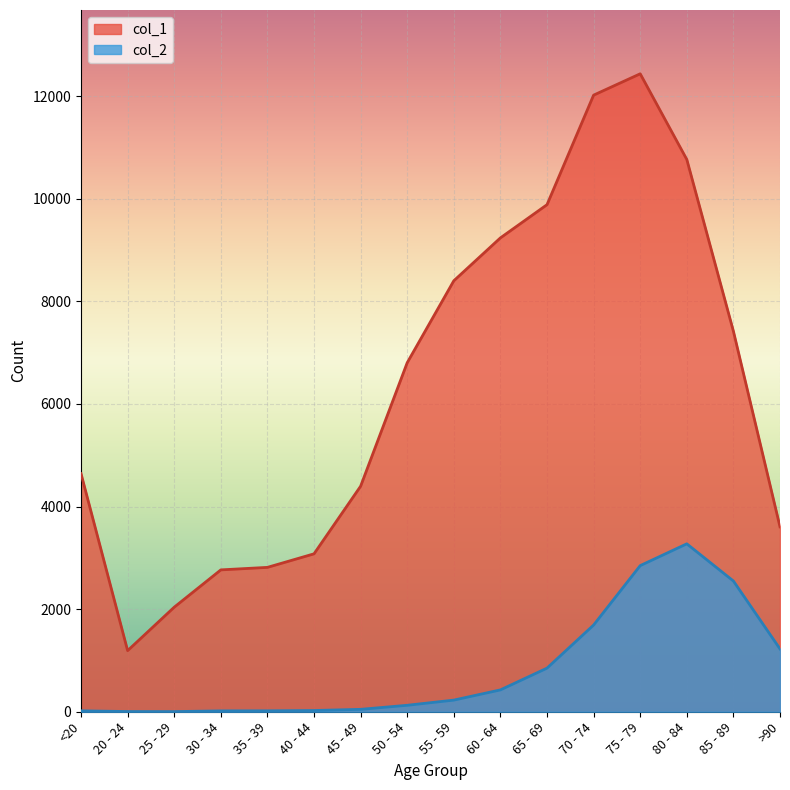

How many lines are shown in the chart?

2